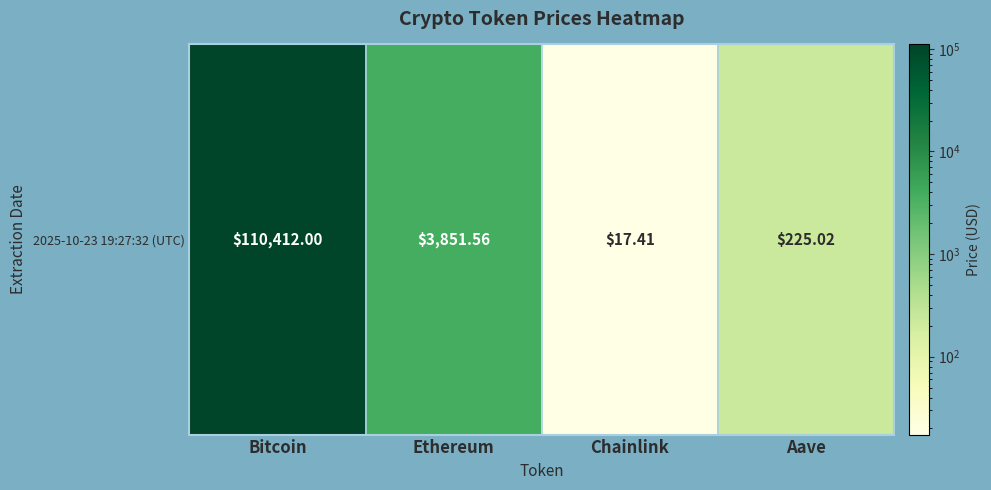

What is the sum of all values?

114506.0